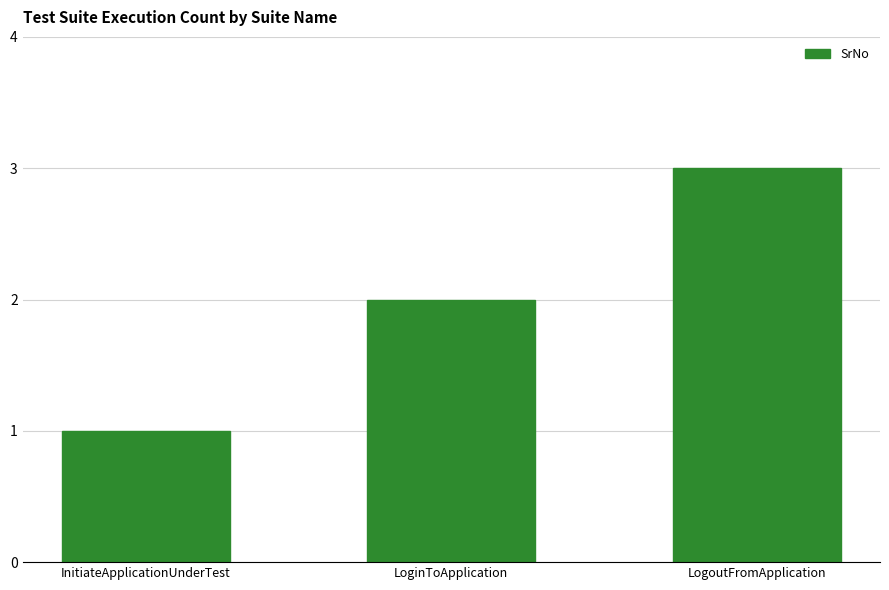

How many data points does each series have?

3